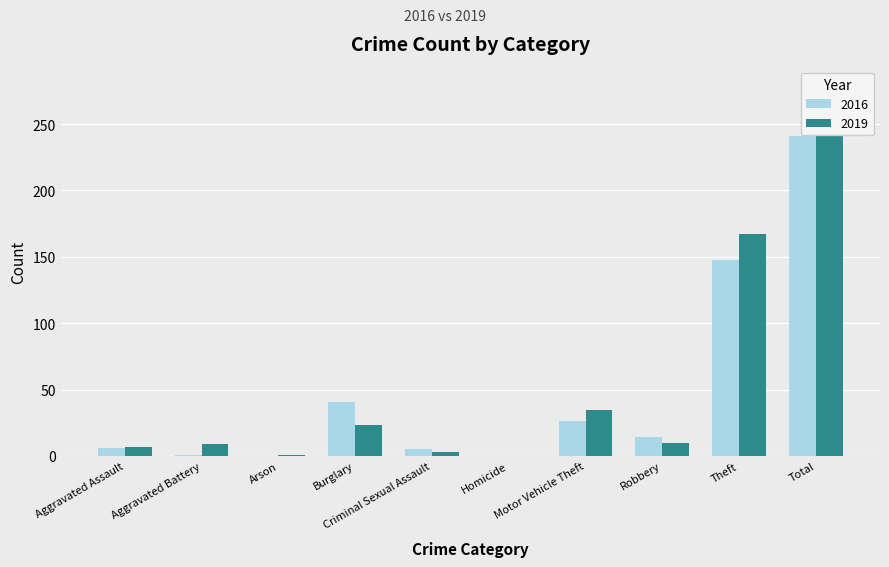

List the labels in order of 2016 value, smallest first.

Arson, Homicide, Aggravated Battery, Criminal Sexual Assault, Aggravated Assault, Robbery, Motor Vehicle Theft, Burglary, Theft, Total